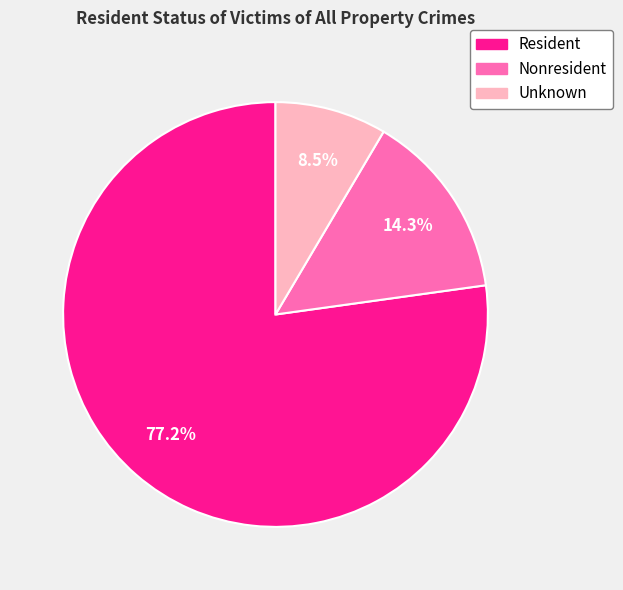

Count the number of slices in the pie.

3